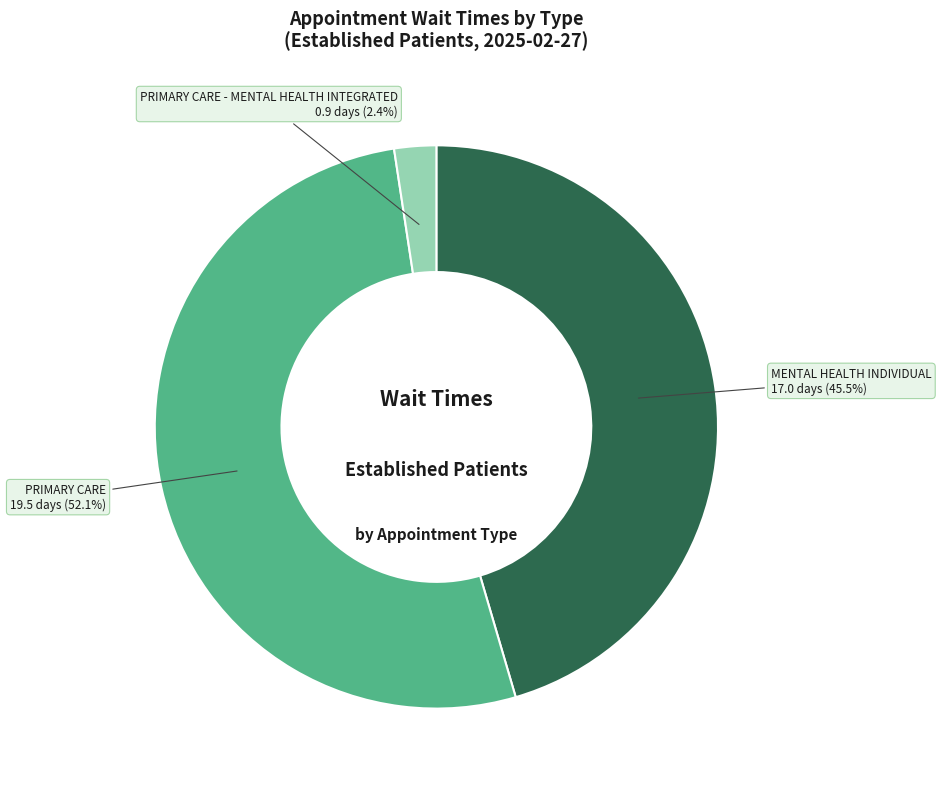

To the nearest percent, what is the difference between the PRIMARY CARE and MENTAL HEALTH INDIVIDUAL slice percentages?

7%